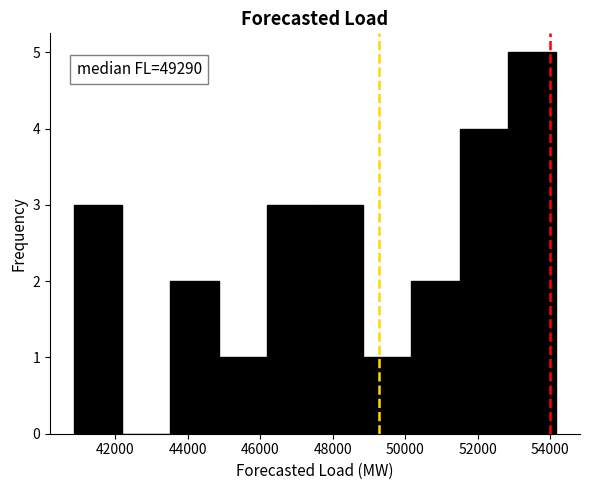

Over which range of the x-axis is the bar tallest?

52800 to 54200